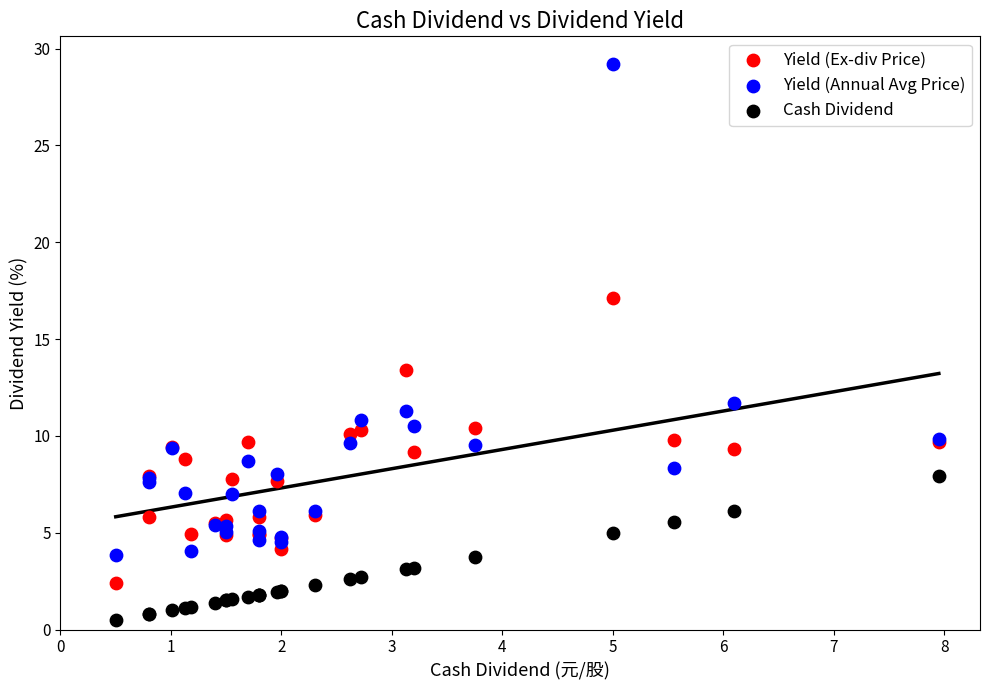

What are all the series names shown in the legend?

Yield (Ex-div Price), Yield (Annual Avg Price), Cash Dividend